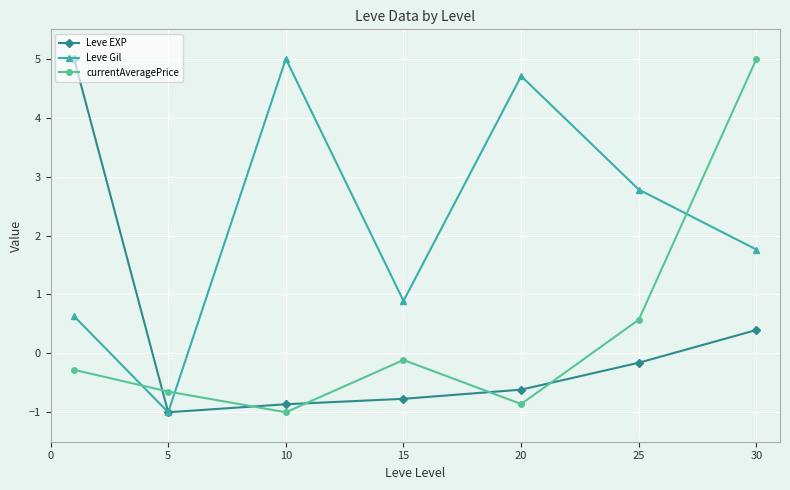

How many negative values does the Leve EXP series have?

5